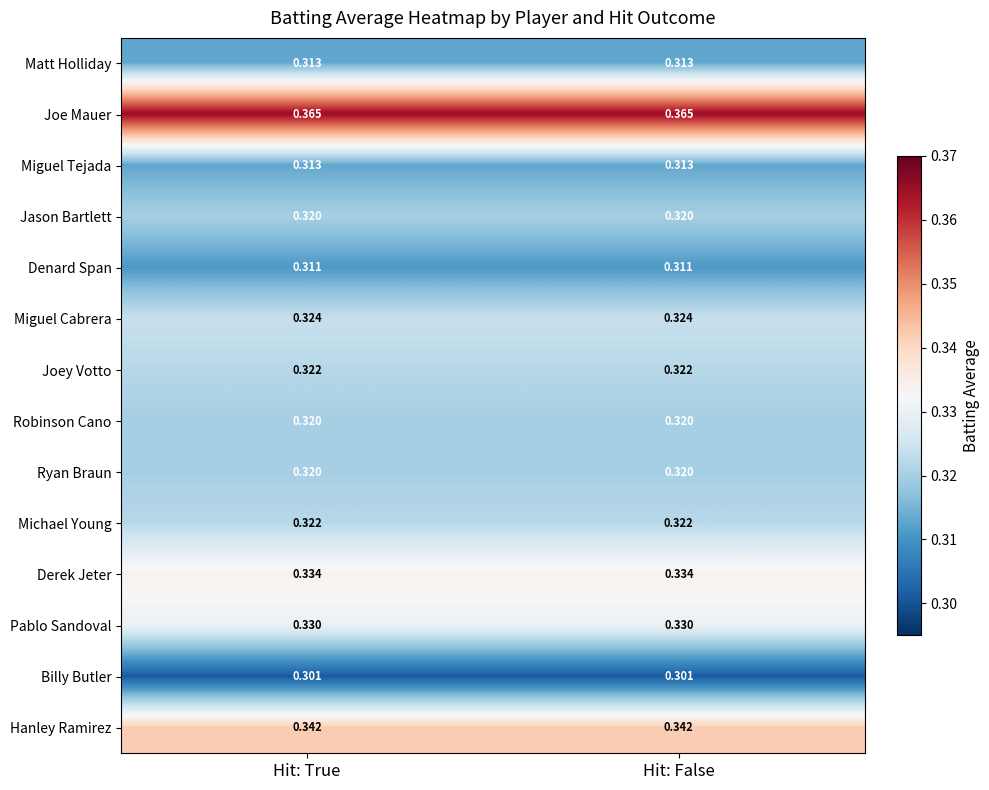

Is the value of Hanley Ramirez at Hit: True greater than the value of Denard Span at Hit: True?

Yes